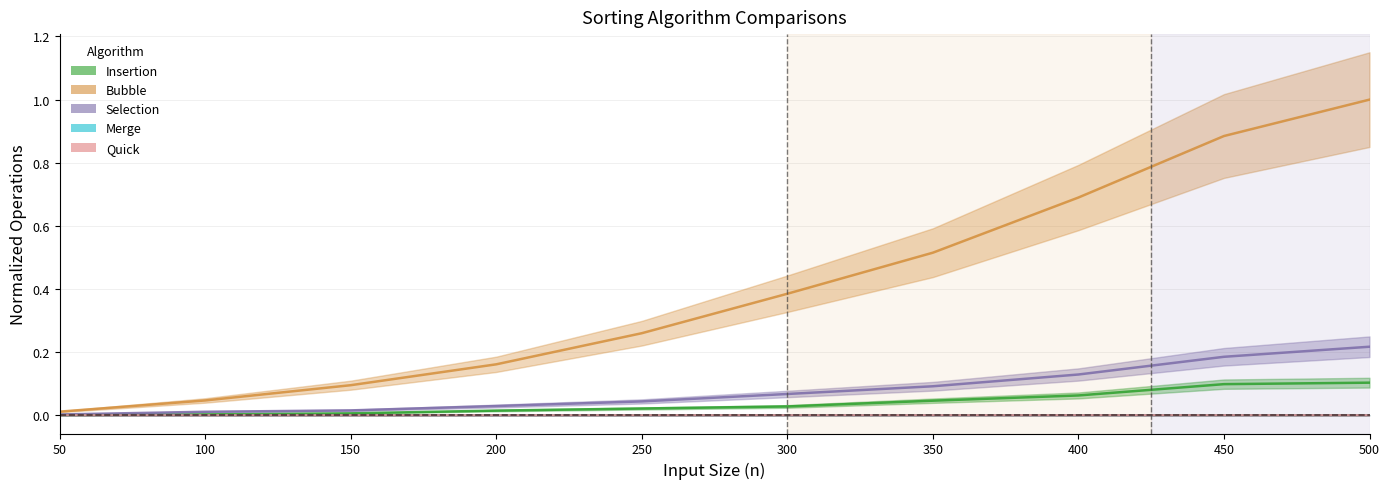

Is it true that quick equals 0.0 at 300?

True